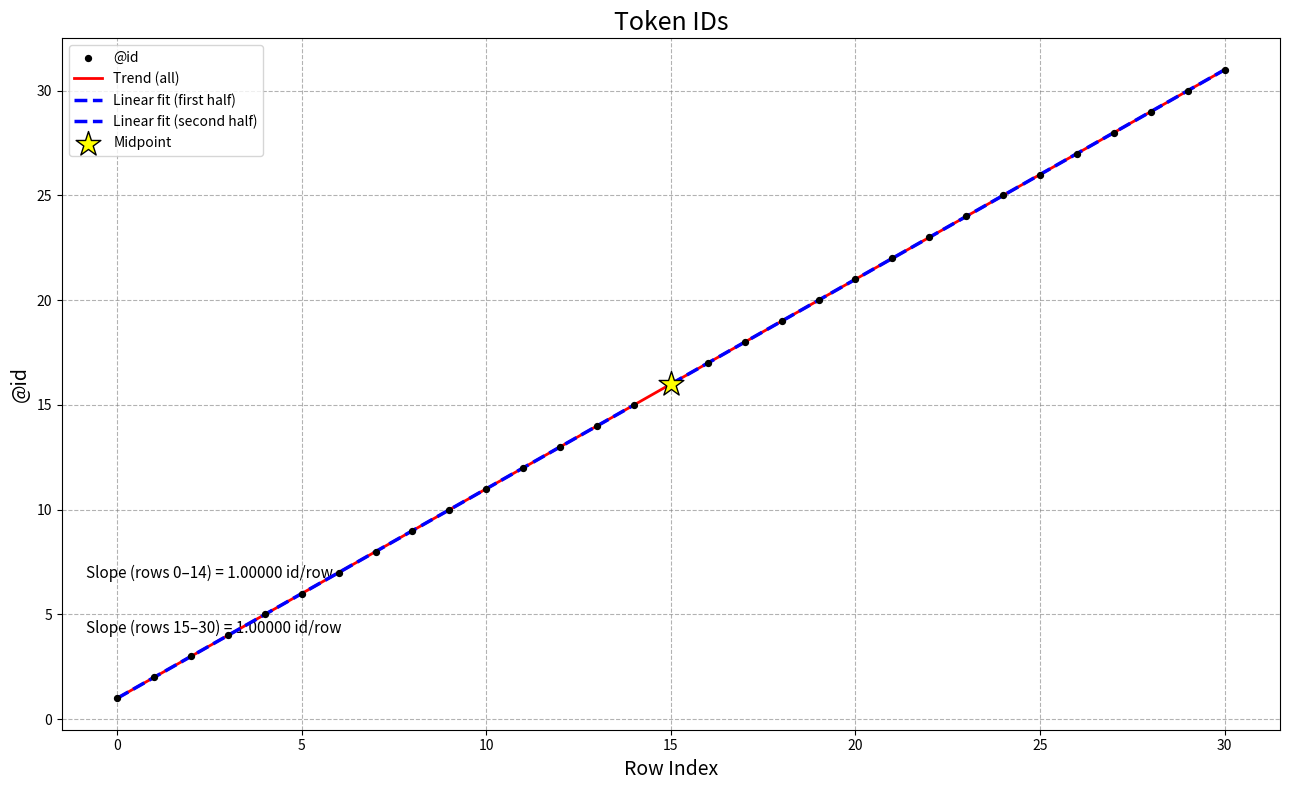

Approximately how many times larger is the value at 16 compared to 1?

8.5